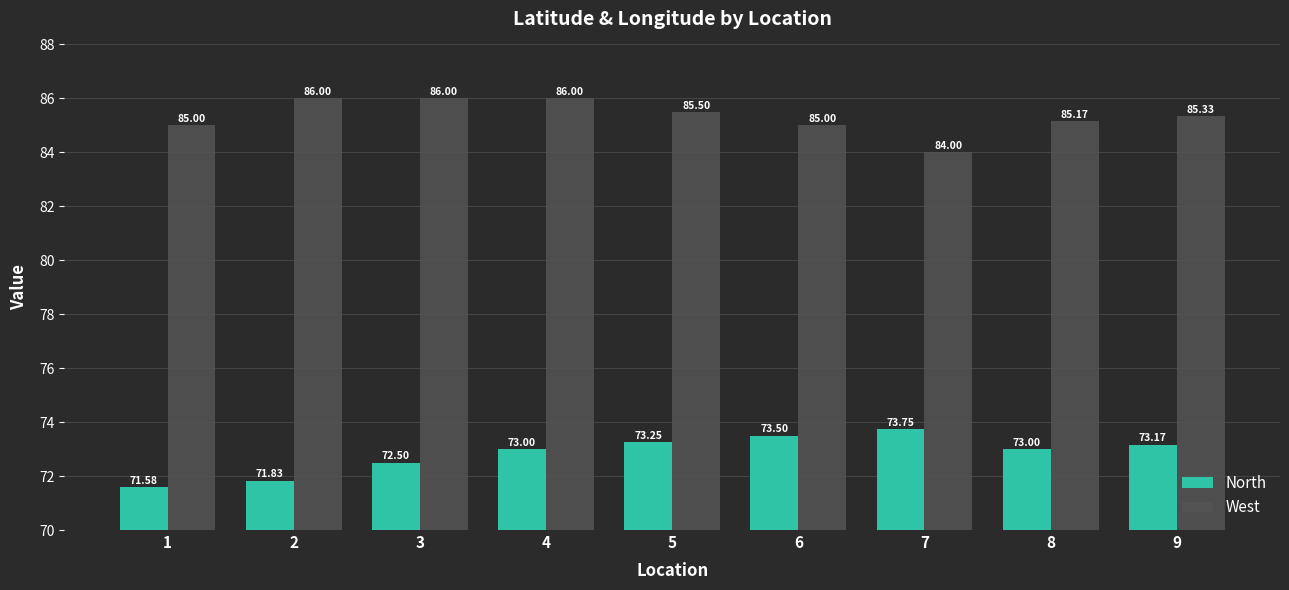

Between 6 and 8, which series saw the biggest shift?

North